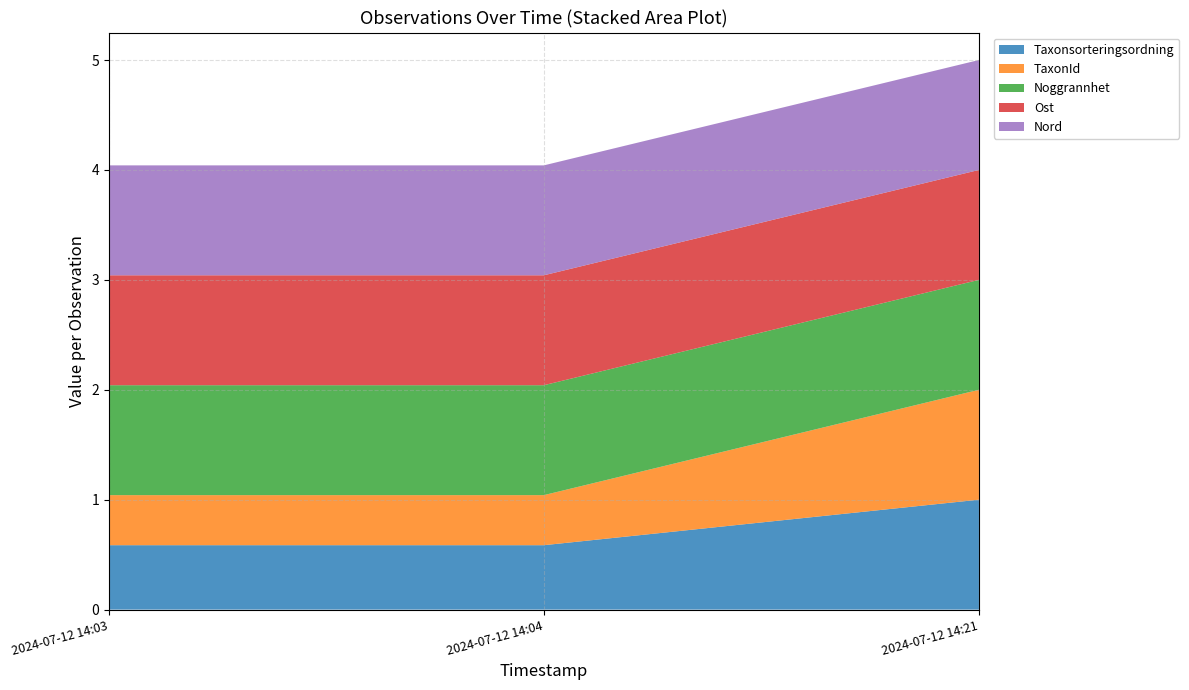

Which has a higher value, 2024-07-12 14:03 or 2024-07-12 14:04?

2024-07-12 14:03